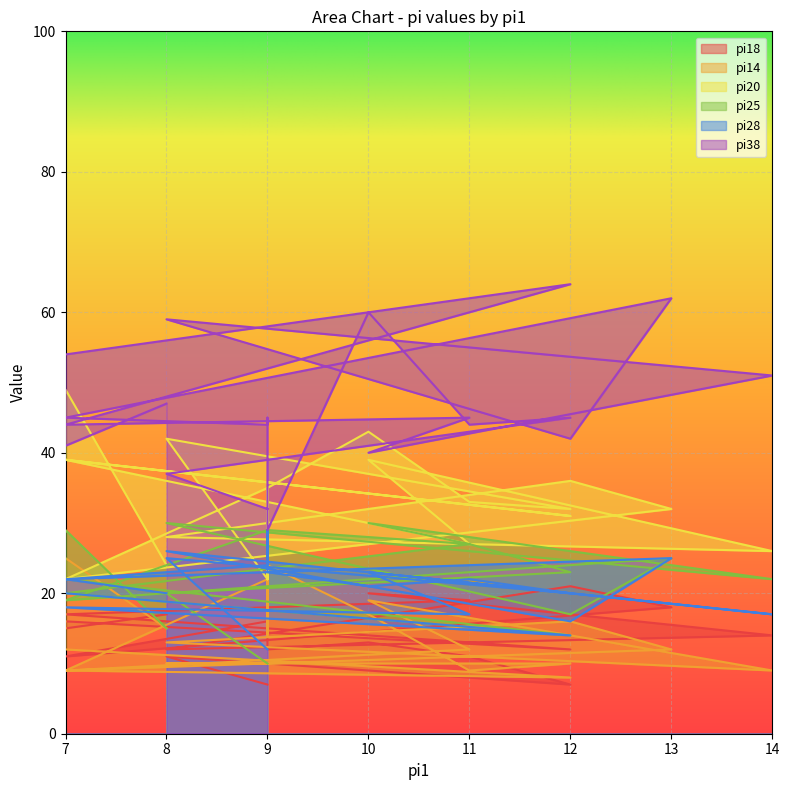

Which has a higher value, 12 or 8?

8